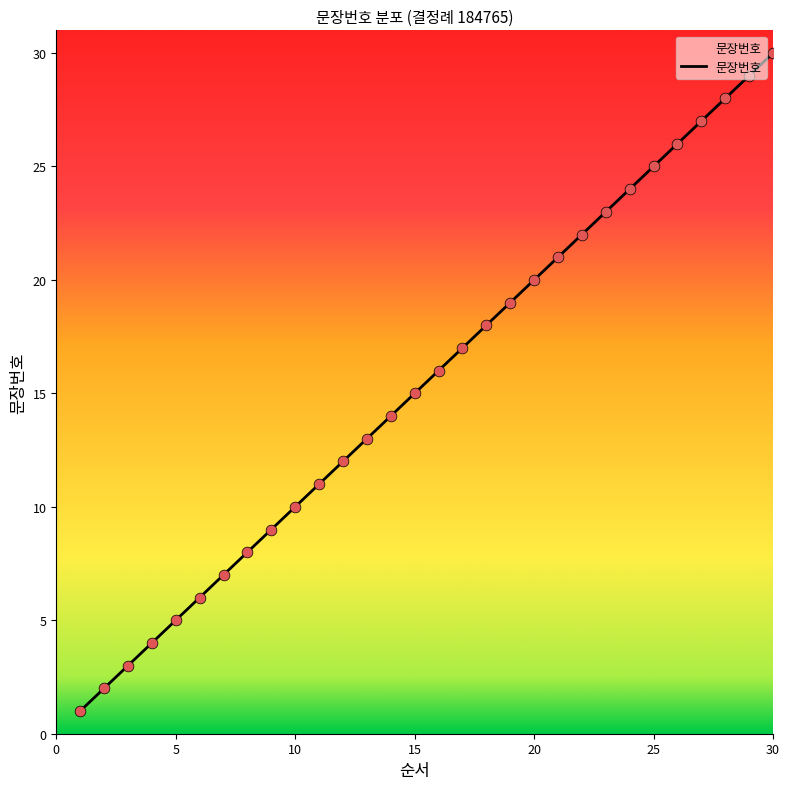

What is the difference between the maximum and minimum values?

29